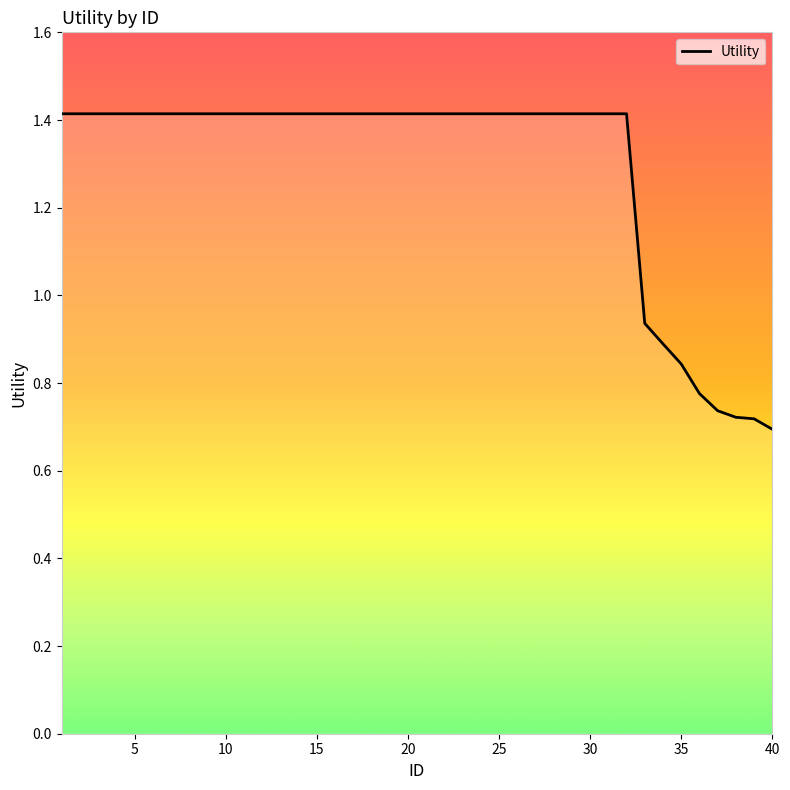

What is the greatest value displayed?

1.4